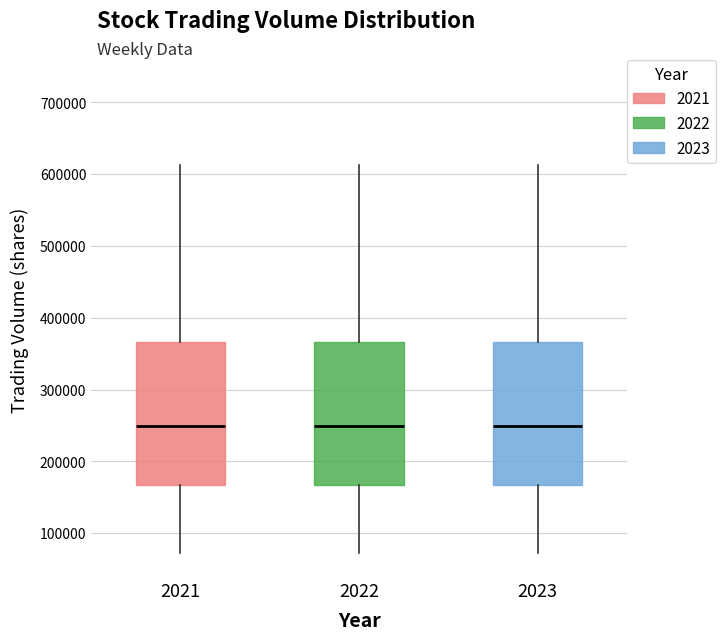

Where does the median line of the box at x = 2021 sit on the y-axis? The values are not printed on the chart, so give them approximately, as read against the axis.

250000